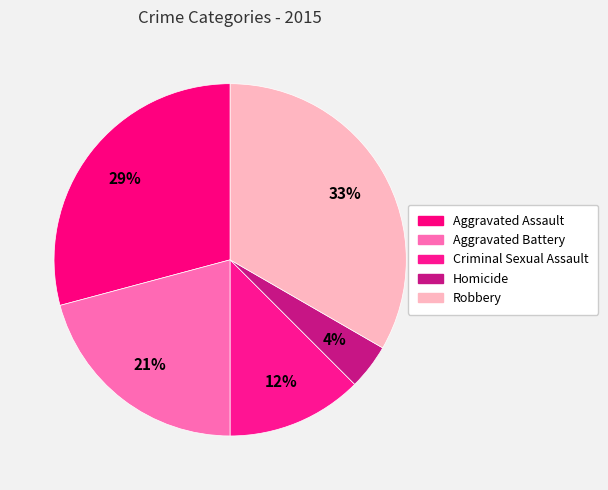

Between Robbery and Aggravated Assault, which is larger?

Robbery